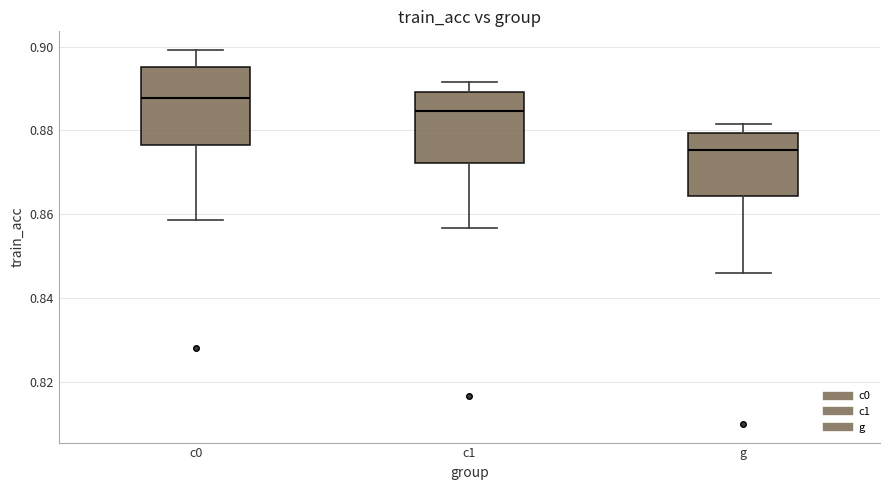

Reading left to right, transcribe this box plot: for each box, give where its median line is, the range the box spans, and where its two whiskers end, as read against the y-axis. The values are not printed on the chart, so give them approximately, as read against the axis.

c0: median 0.888, box 0.876 to 0.896, whiskers 0.858 to 0.900
c1: median 0.884, box 0.872 to 0.890, whiskers 0.856 to 0.892
g: median 0.876, box 0.864 to 0.880, whiskers 0.846 to 0.882